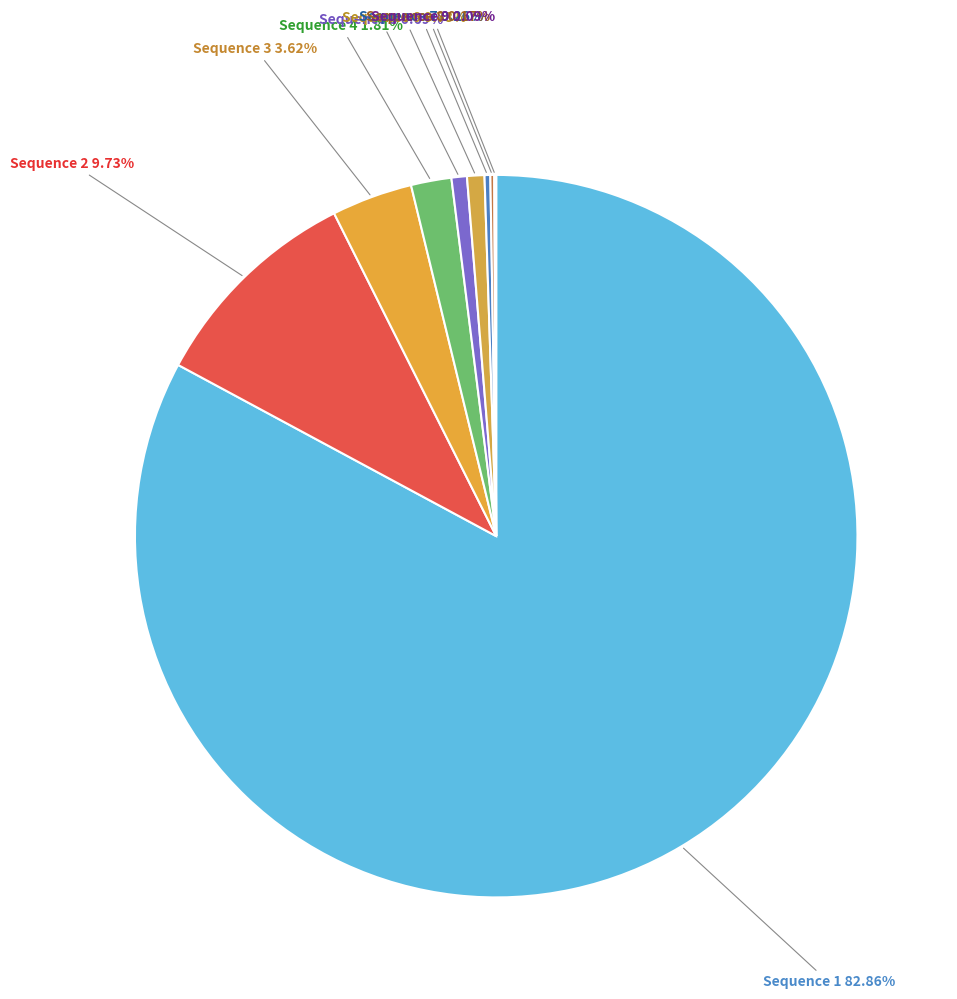

What is the largest slice in the pie chart?

Sequence 1